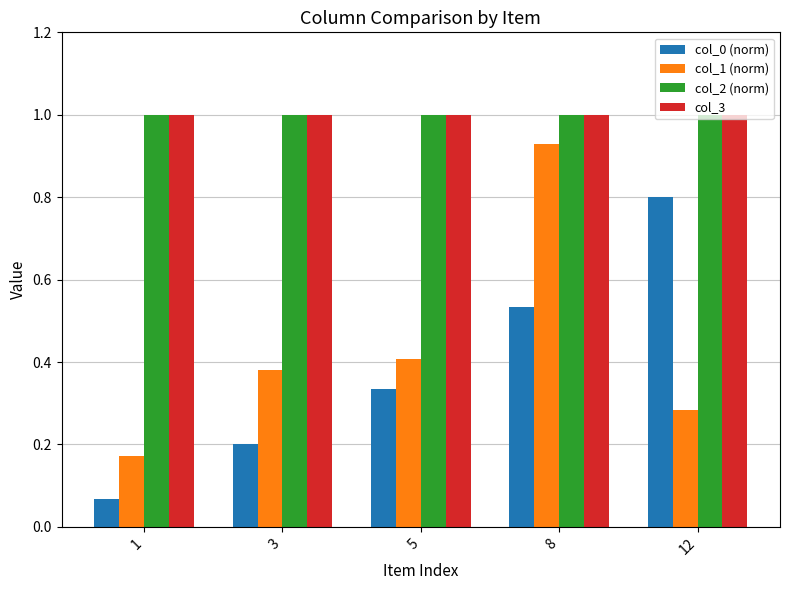

The col_2 (norm) series shows 1.3 at 3. True or false?

False